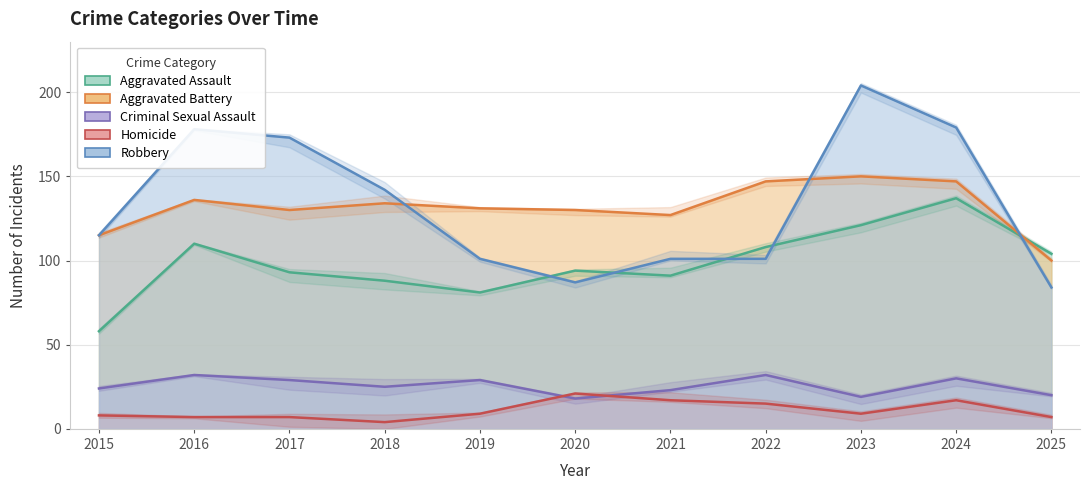

True or false: Criminal Sexual Assault has a value of 29 at 2023.

False